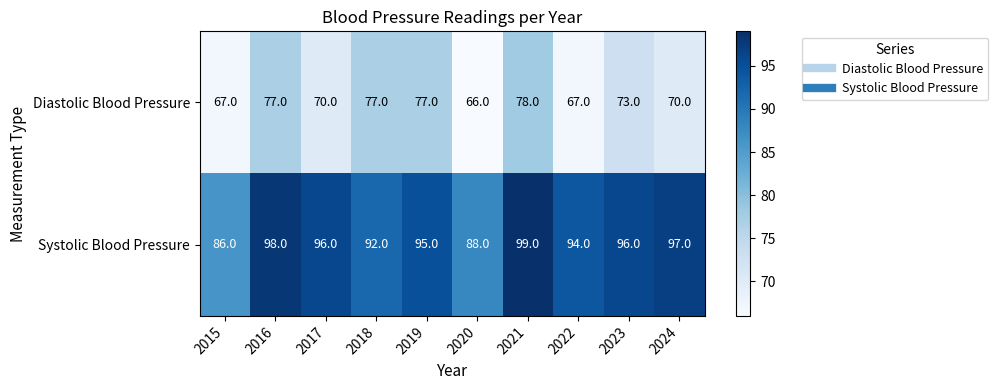

Which series has the widest spread of values?

Systolic Blood Pressure